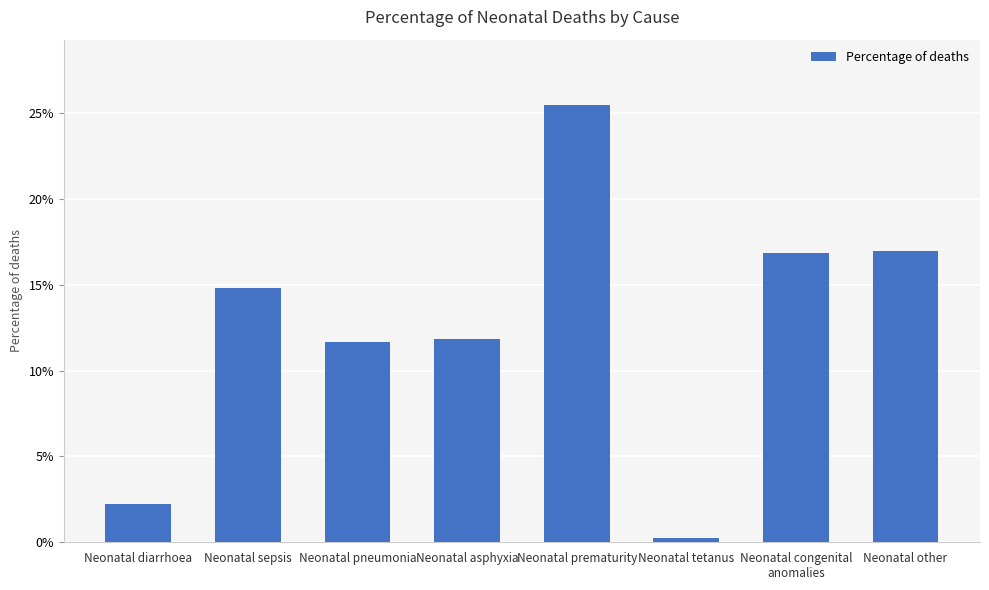

What is the label of the 8th bar from the right?

Neonatal diarrhoea